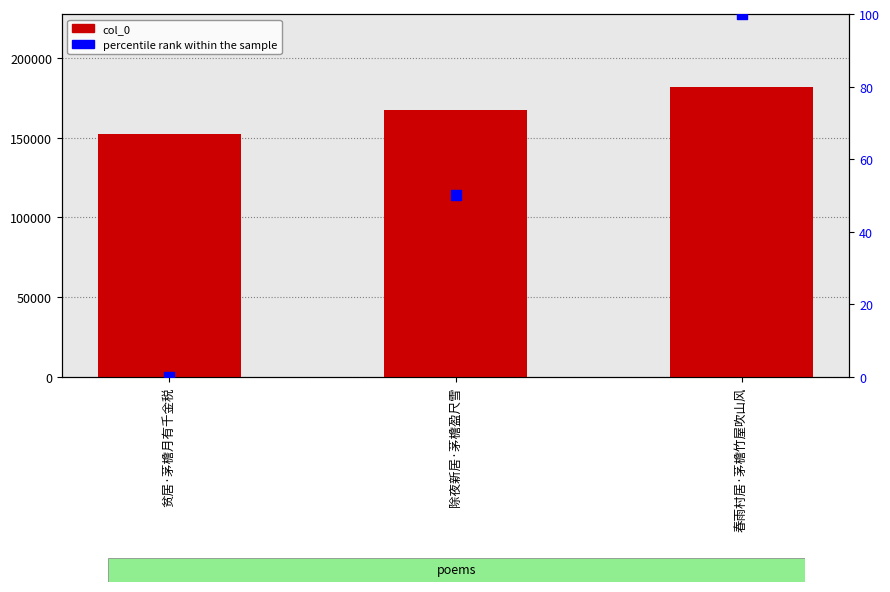

At which category is the sum across all series the highest?

春雨村居·茅檐竹屋吹山风